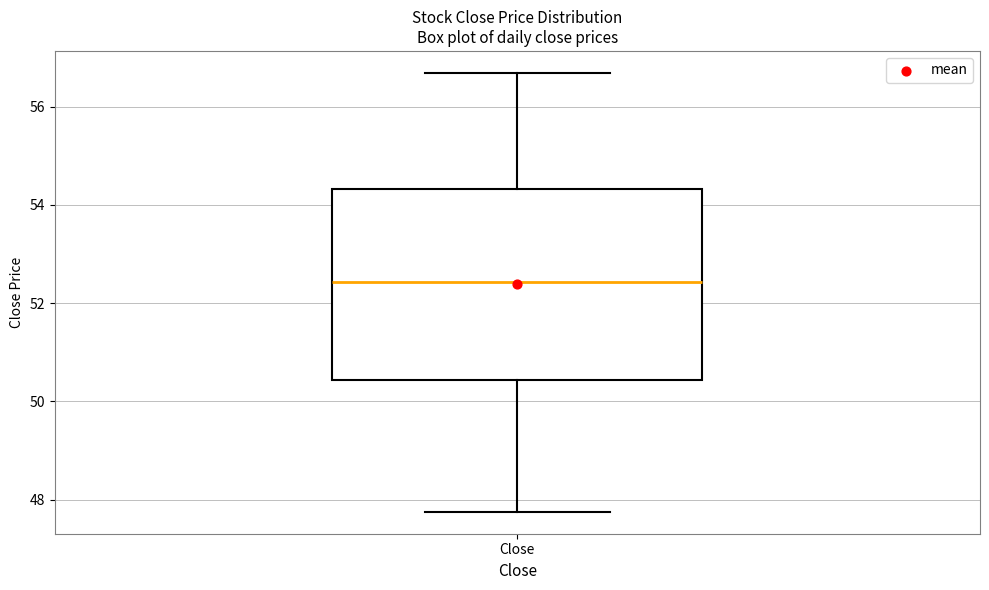

Transcribe this box plot: give where the median line is, the range the box spans, and where the two whiskers end, as read against the y-axis. The values are not printed on the chart, so give them approximately, as read against the axis.

median 52.4, box 50.4 to 54.4, whiskers 47.8 to 56.6